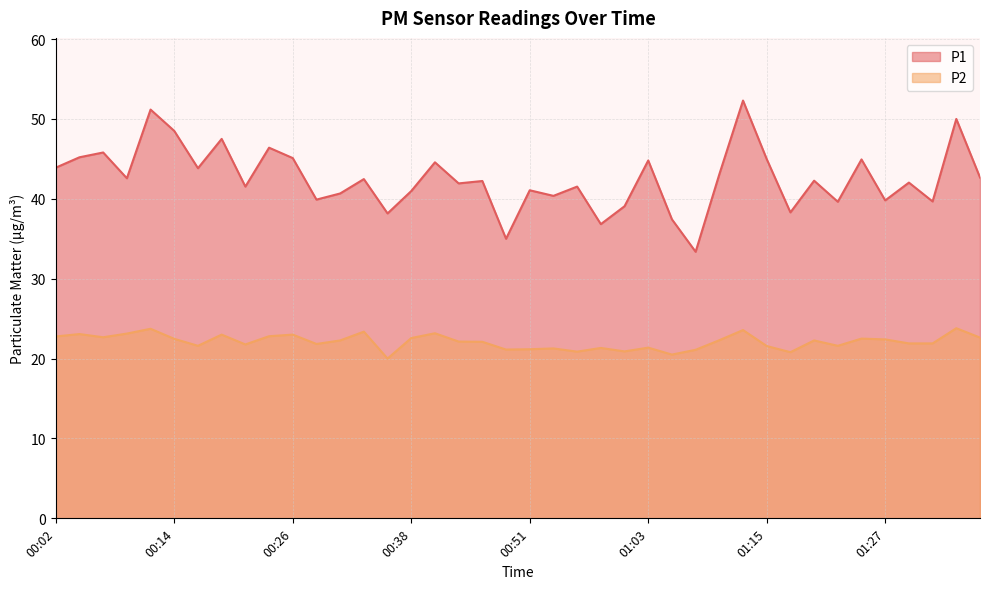

What is the value of the P2 point at the 32nd from the left?

20.8